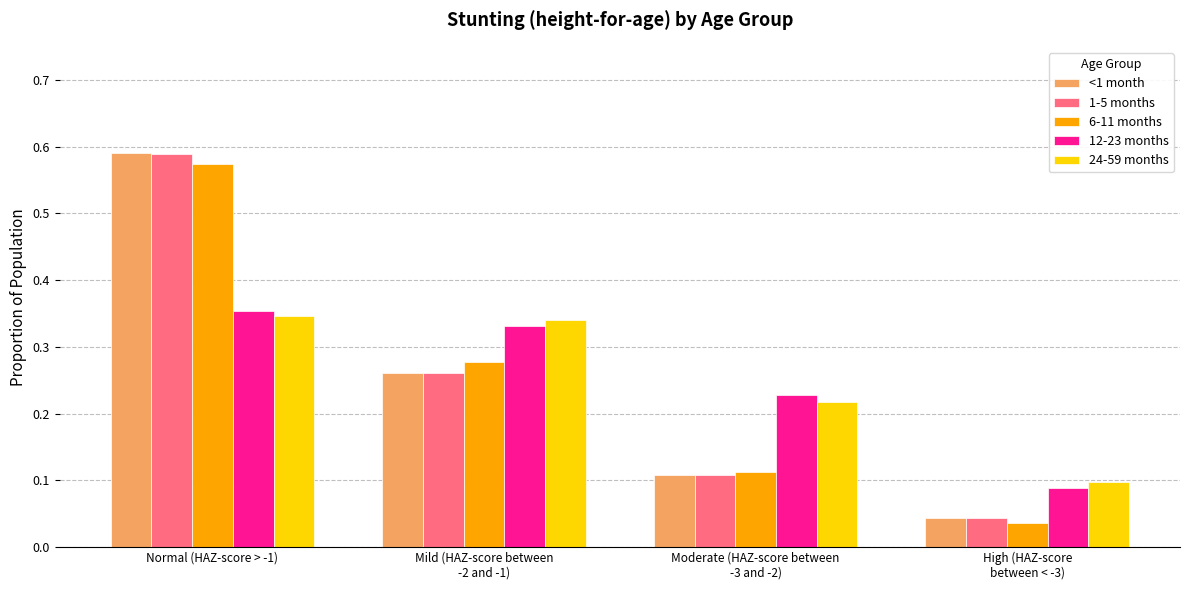

Is it true that 24-59 months equals 0.2 at Mild (HAZ-score between
-2 and -1)?

False